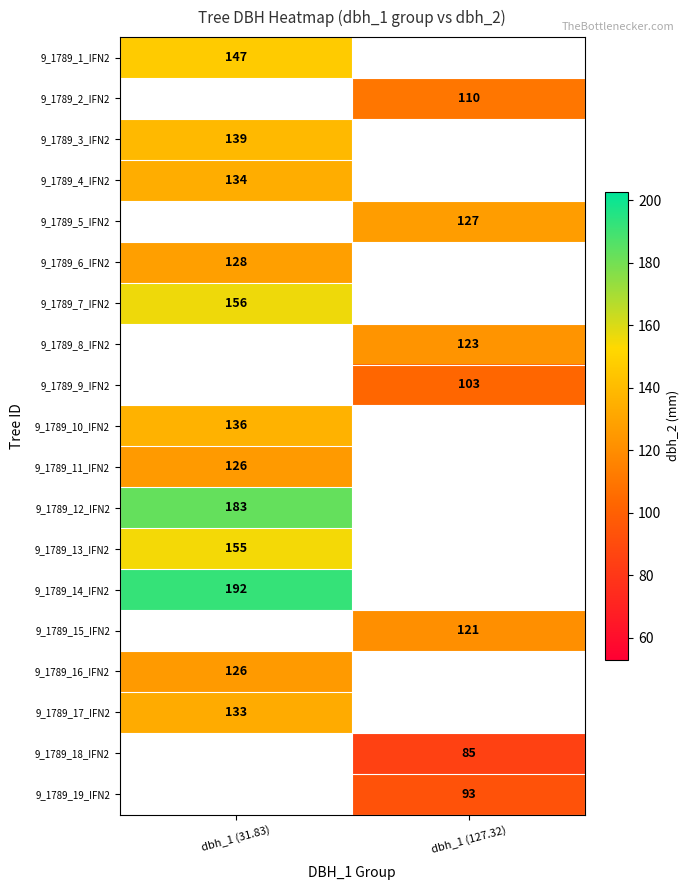

True or false: 9_1789_14_IFN2 has a value of 63.9 at dbh_1 (31.83).

False